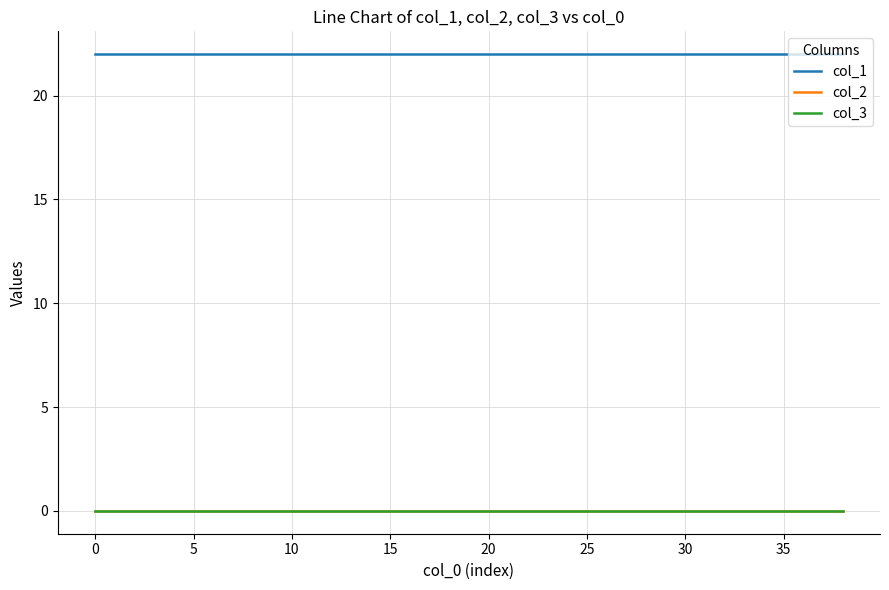

True or false: col_2 and col_1 intersect in this chart.

False